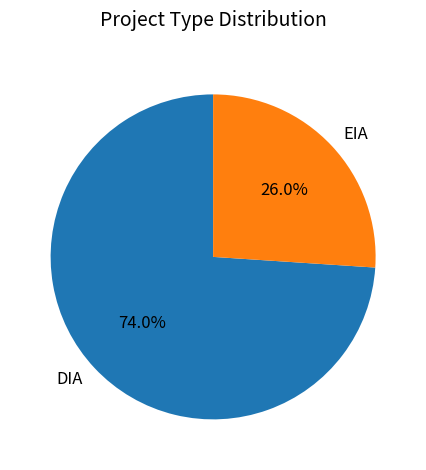

What is the smallest slice in the pie chart?

EIA